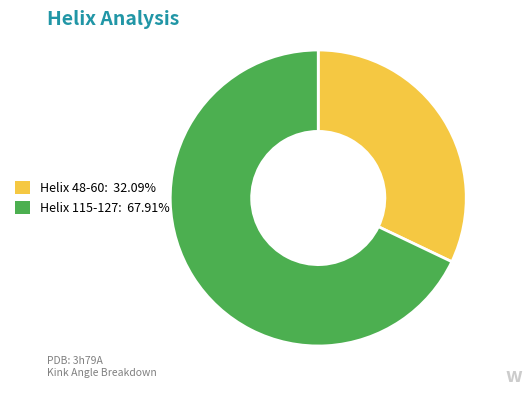

Do Helix 115-127 and Helix 48-60 together represent more than half of the pie?

Yes